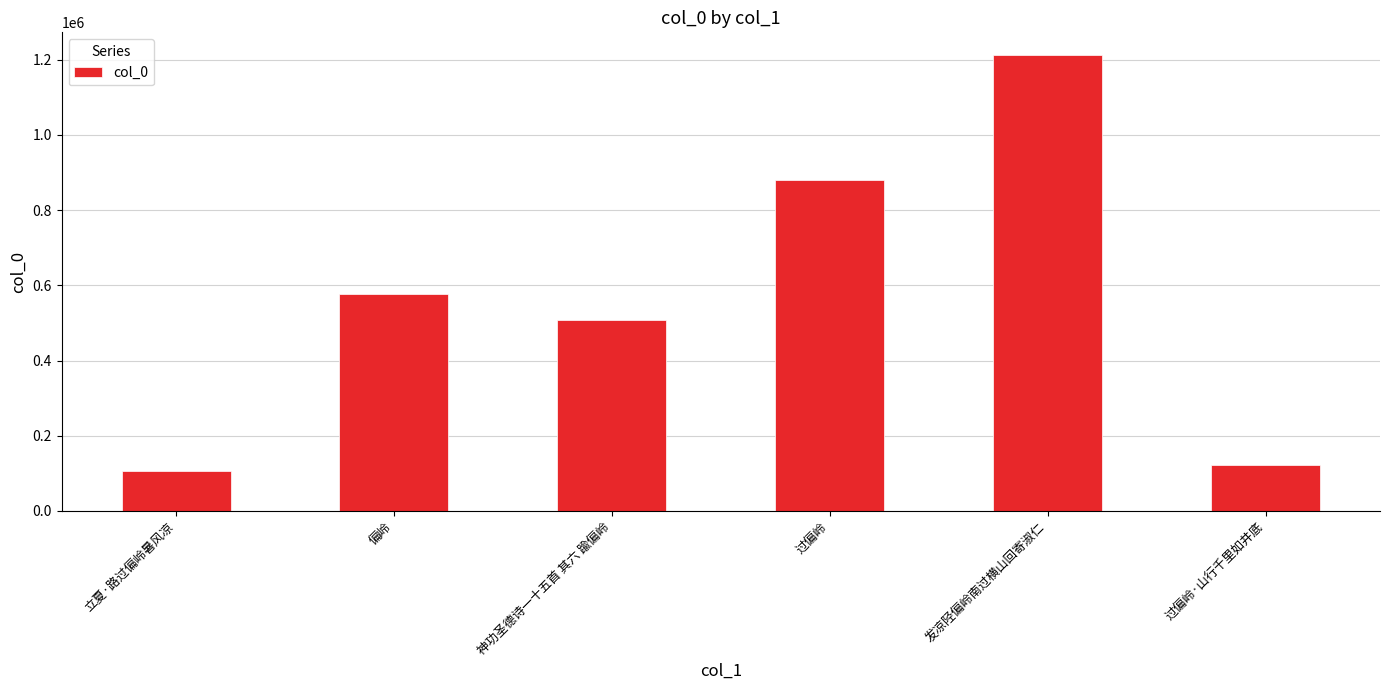

How many data points does each series have?

6